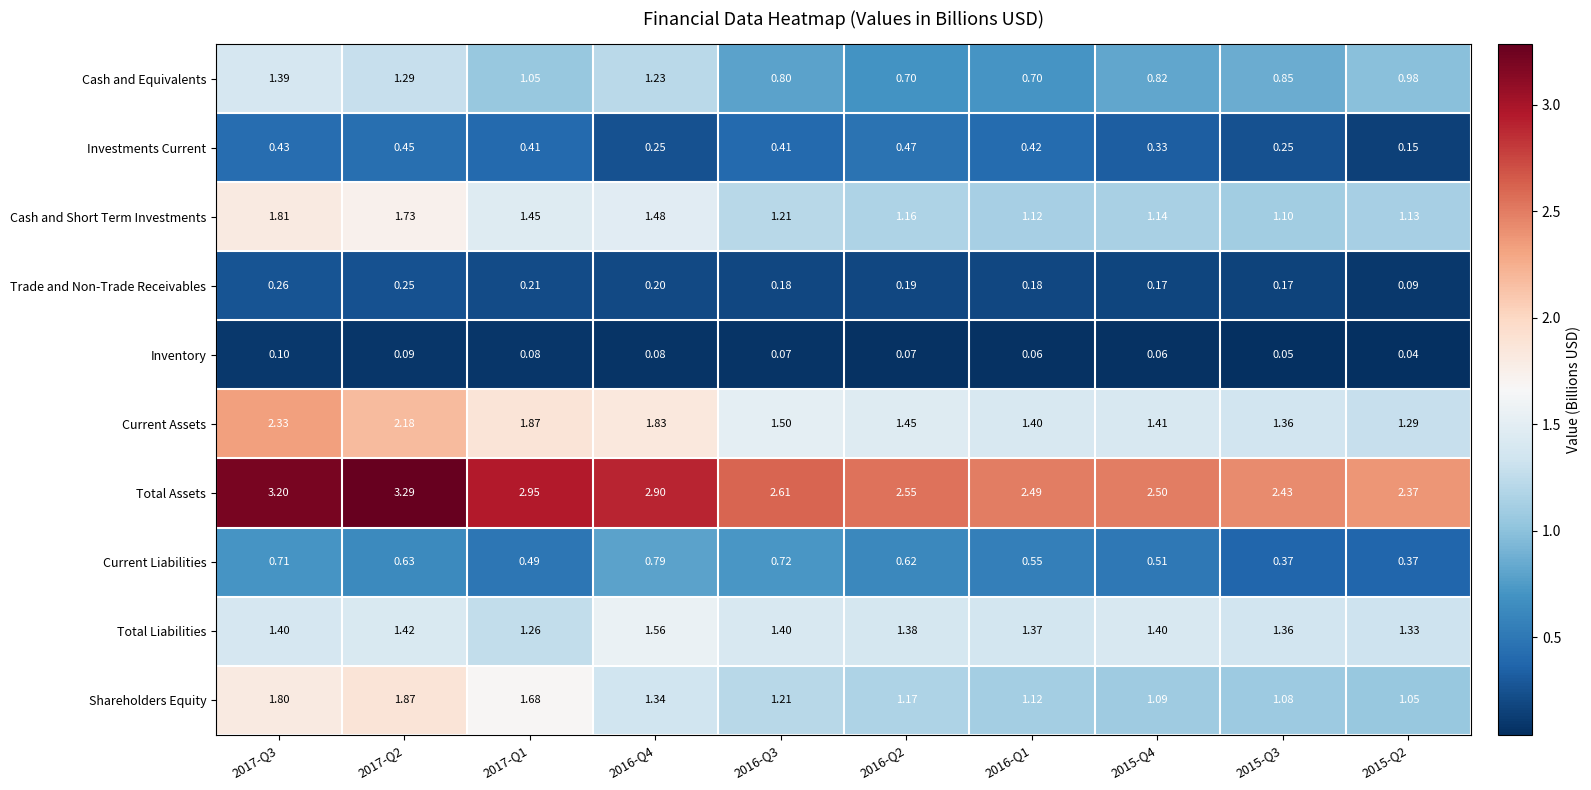

At which category is the sum across all series the highest?

2017-Q3